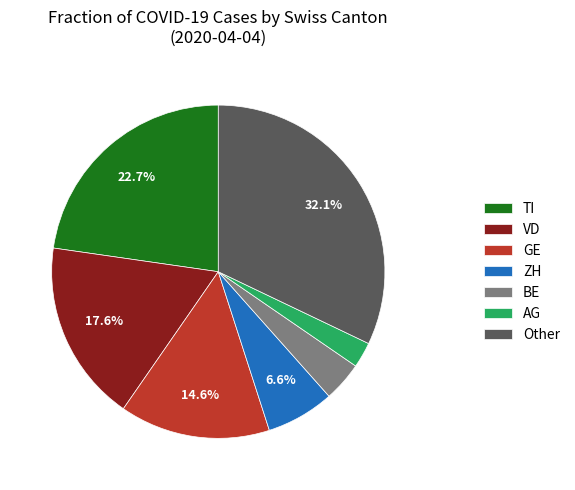

How much of the chart is everything except ZH?

93.4%